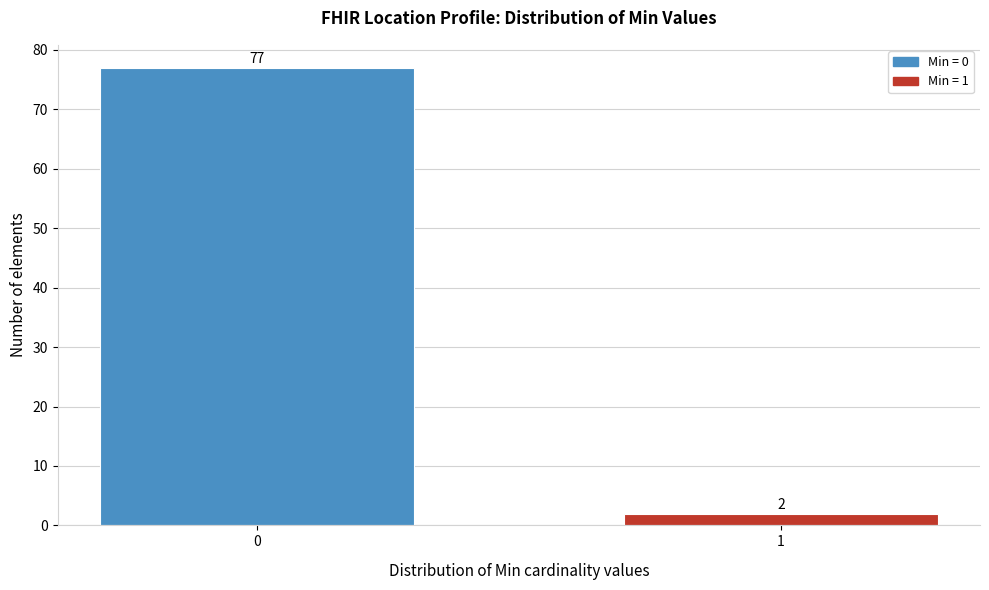

Reading left to right, extract all data points from this chart.

77	2